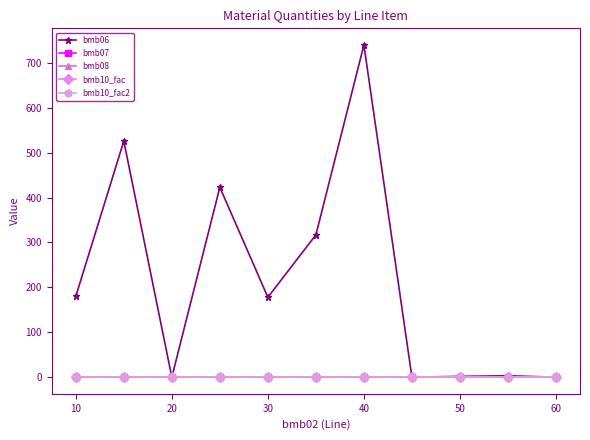

Reading left to right, extract all data points from this chart.

bmb06: 180.0	526.0	0.0	423.0	178.0	317.0	740.0	0.0	1.8	3.2	0.0
bmb07: 1.0	1.0	1.0	1.0	1.0	1.0	1.0	1.0	1.0	1.0	1.0
bmb08: 0.0	0.0	0.0	0.0	0.0	0.0	0.0	0.0	0.0	0.0	0.0
bmb10_fac: 1.0	1.0	1.0	1.0	1.0	1.0	1.0	1.0	1.0	1.0	1.0
bmb10_fac2: 1.0	1.0	1.0	1.0	1.0	1.0	1.0	1.0	1.0	1.0	1.0